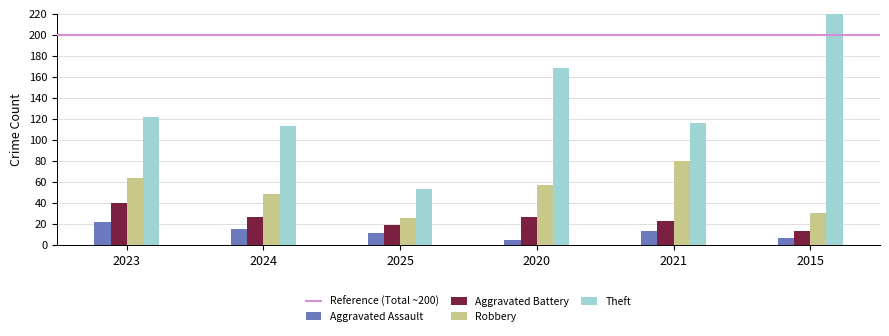

How many bars are there in each group?

4